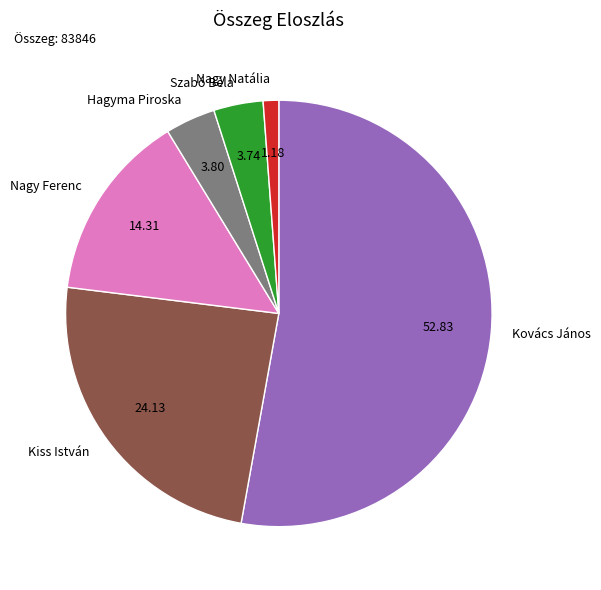

Which slice represents more than half of the pie?

Kovács János